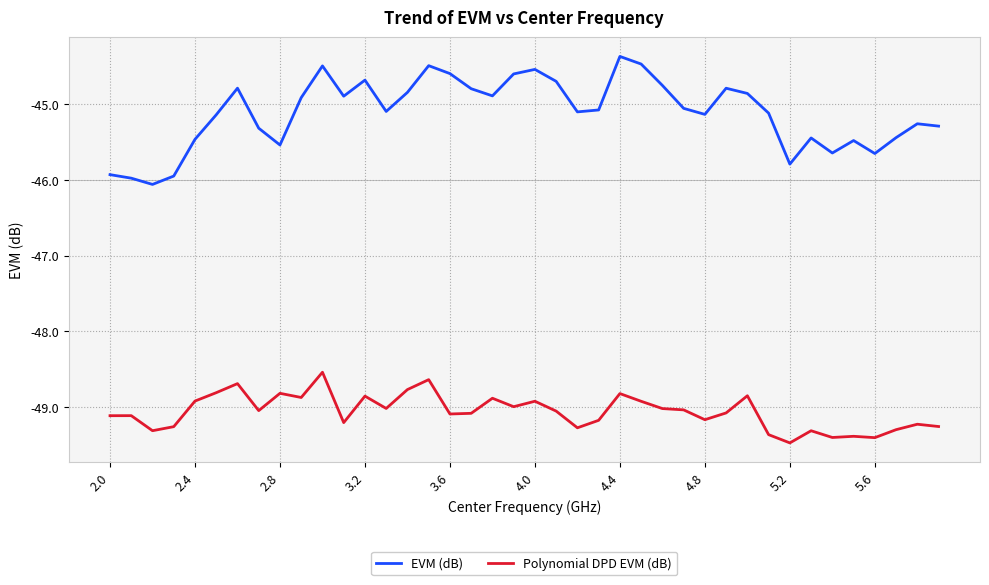

Which series has the largest total across all categories?

EVM (dB)